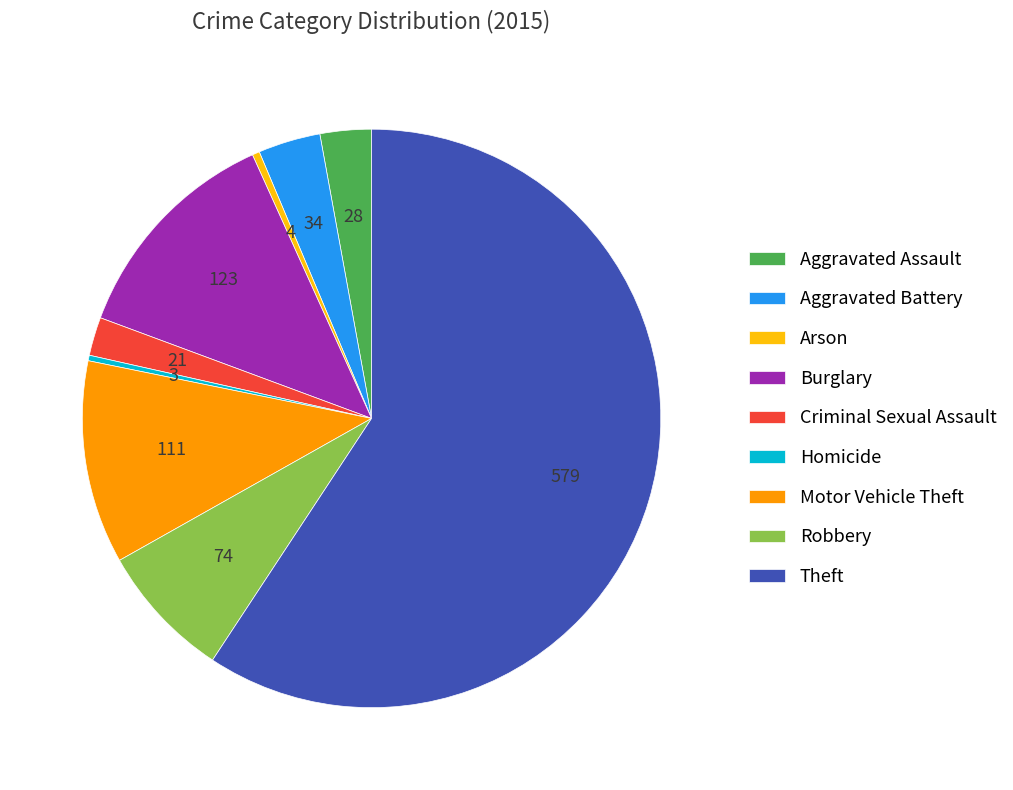

Count the number of slices in the pie.

9